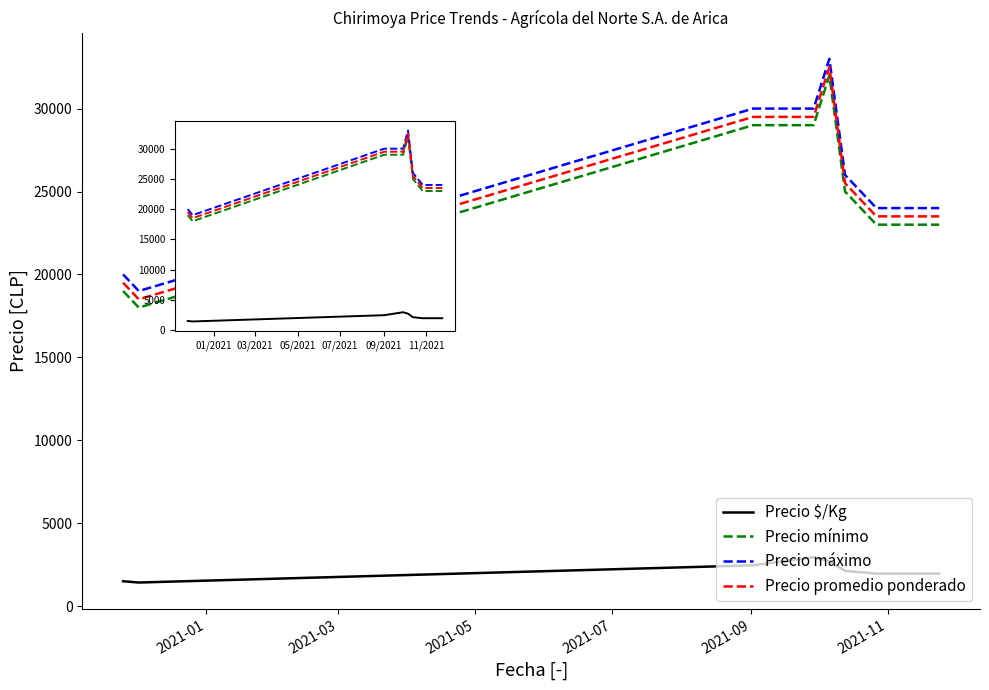

True or false: Precio promedio ponderado and Precio máximo cross at least once.

False